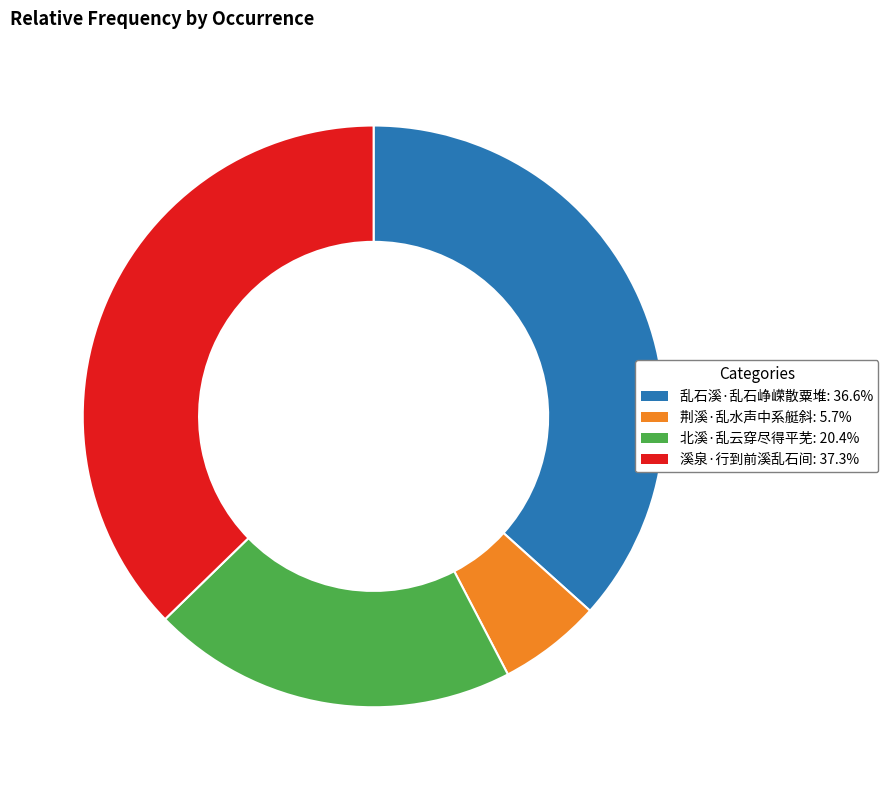

True or false: 荆溪·乱水声中系艇斜 accounts for 6% of the total.

True